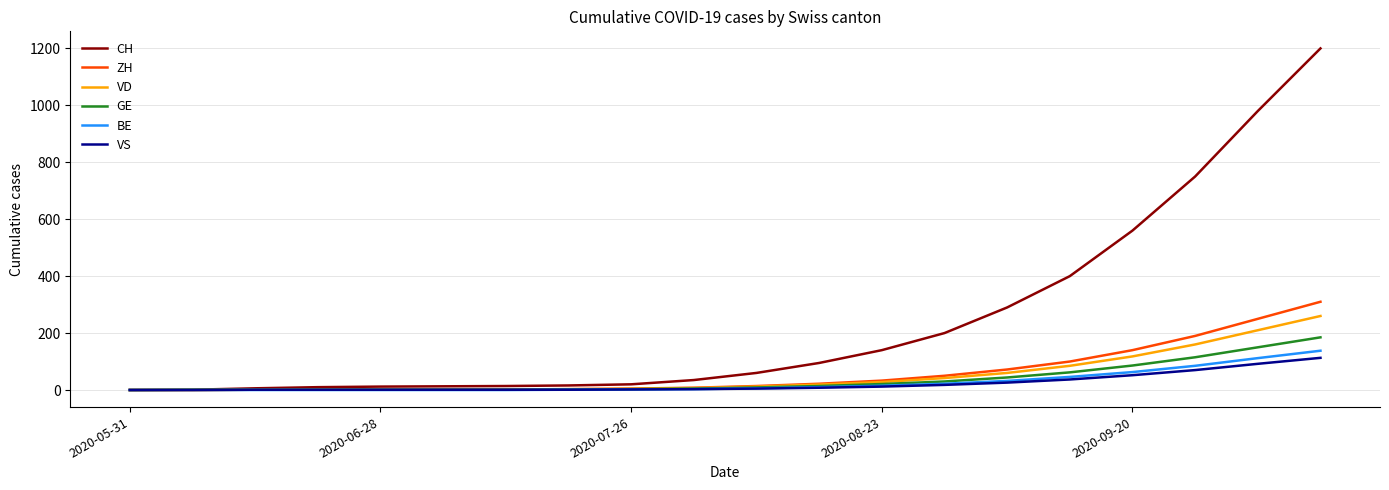

Which series has the largest total across all categories?

CH